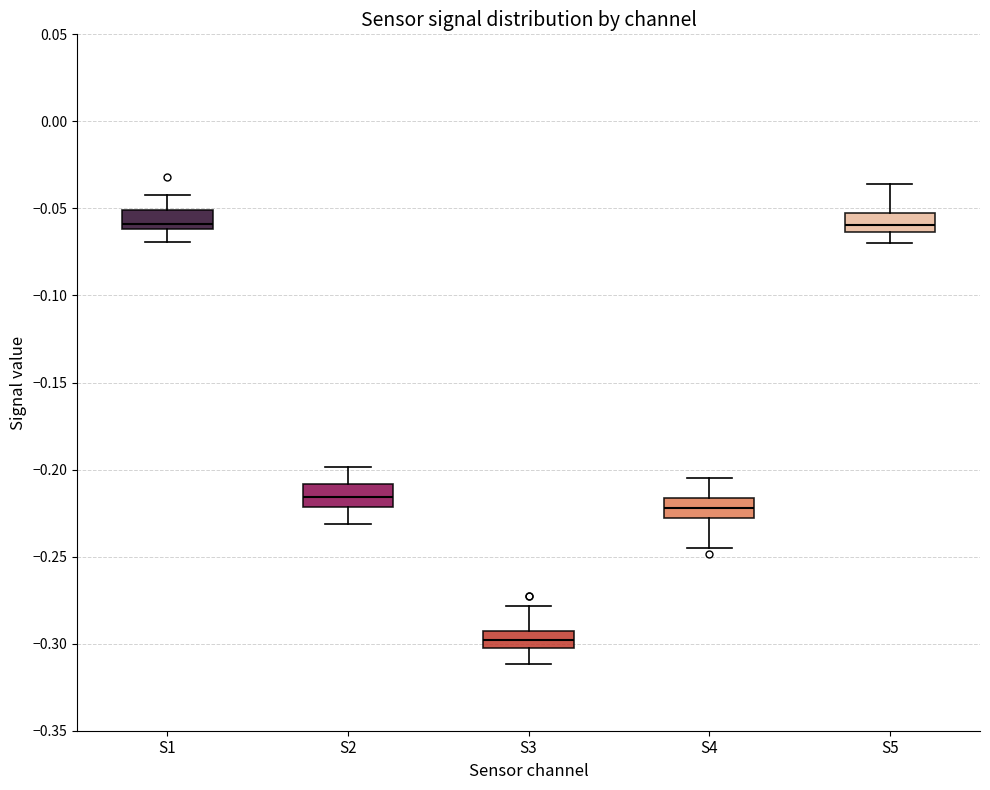

Which box has the lowest median line?

S3